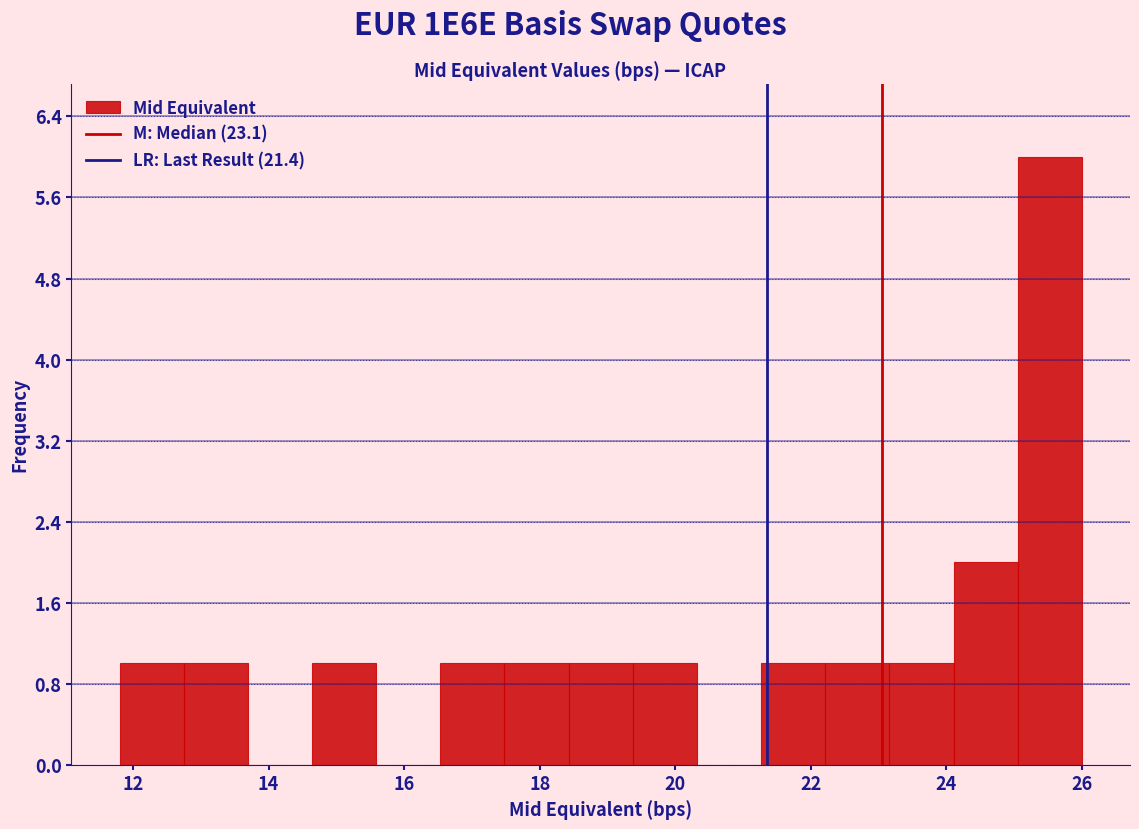

Reading left to right, transcribe this chart: for each bar, give the range it covers on the x-axis and its height. Neither the bar edges nor the heights are printed on the chart, so give them approximately, as read against the axes.

11.8 to 12.8: 1
12.8 to 13.6: 1
13.6 to 14.6: 0
14.6 to 15.6: 1
15.6 to 16.6: 0
16.6 to 17.4: 1
17.4 to 18.4: 1
18.4 to 19.4: 1
19.4 to 20.4: 1
20.4 to 21.2: 0
21.2 to 22.2: 1
22.2 to 23.2: 1
23.2 to 24.2: 1
24.2 to 25.0: 2
25.0 to 26.0: 6